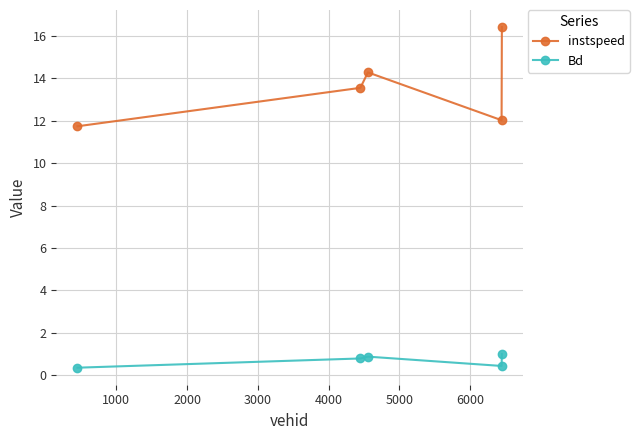

What is the value of the Bd point at the 1st from the left?

0.3